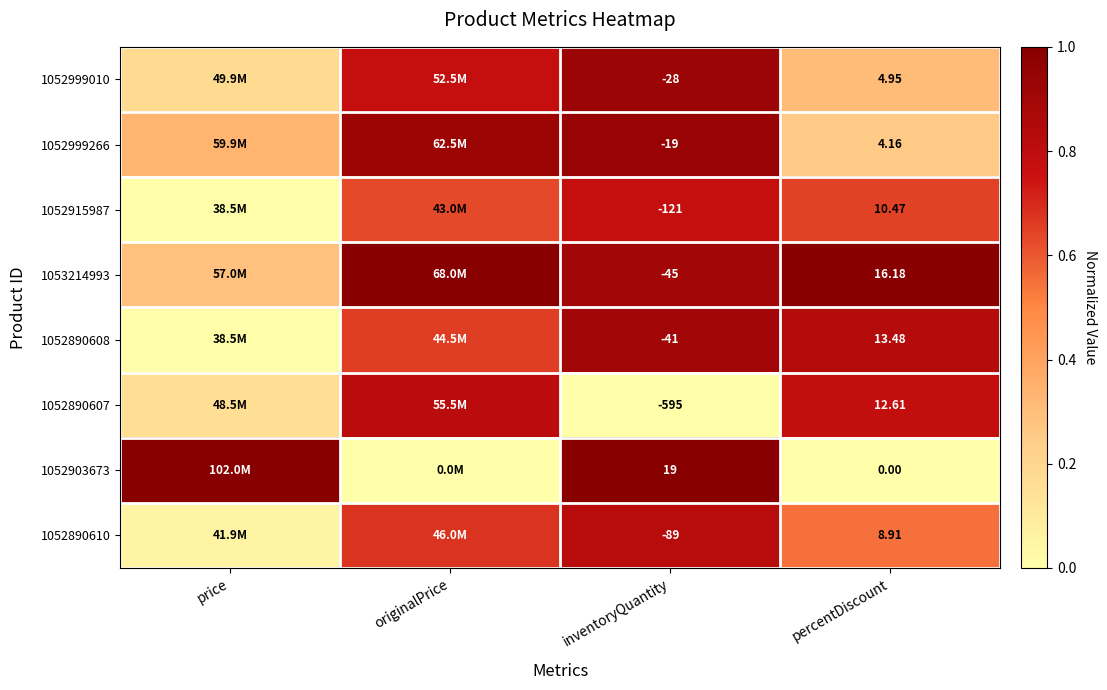

What is the greatest value displayed?

1.0